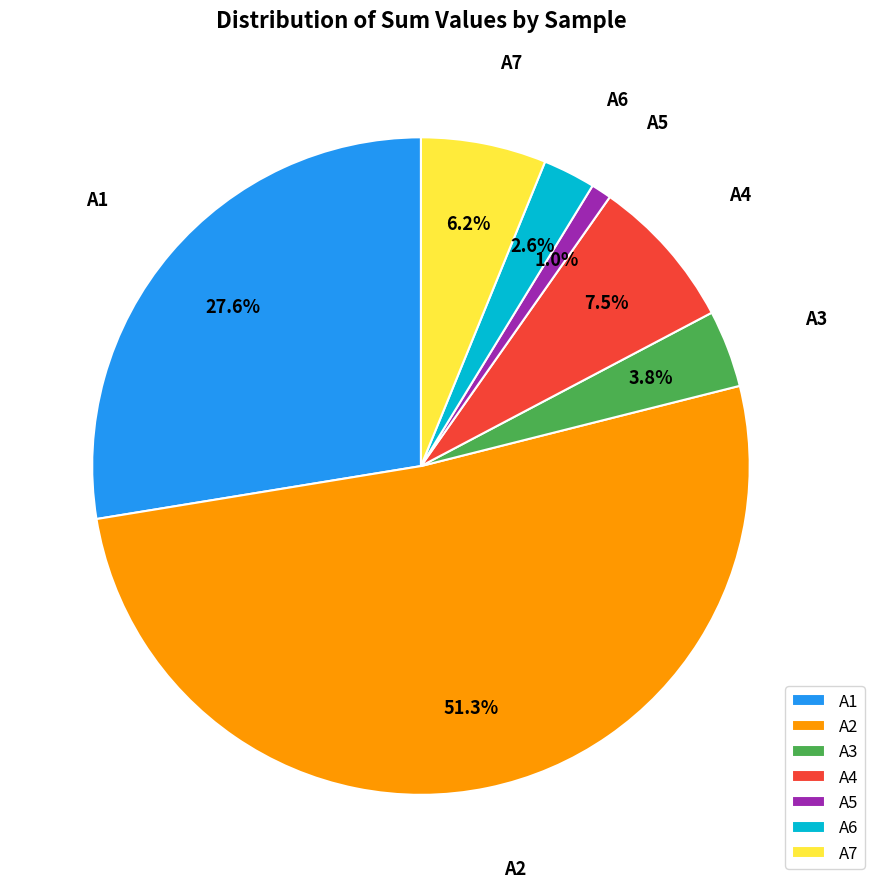

What portion of the pie excludes A3?

96.2%